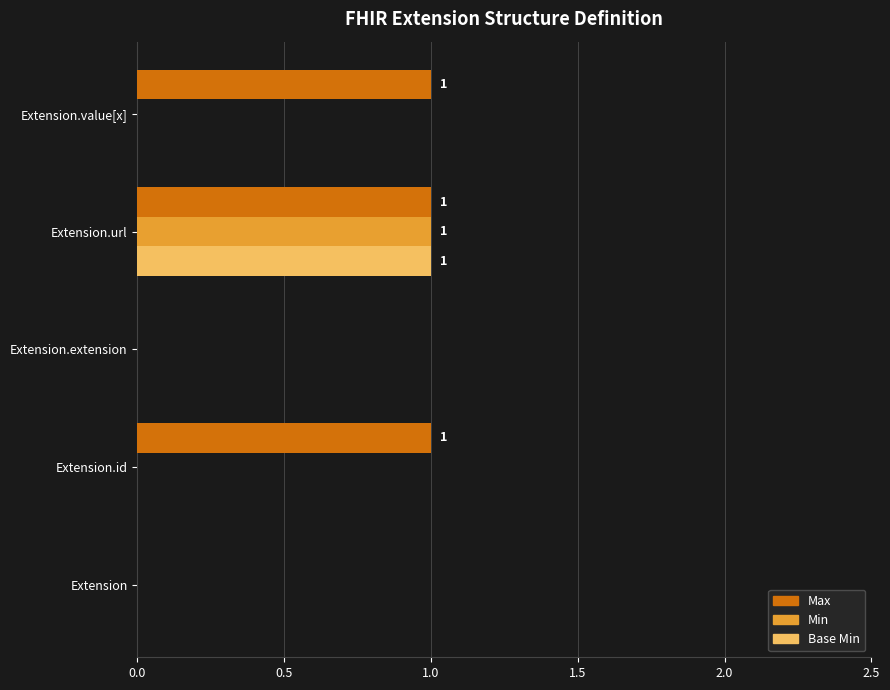

What are all the series names shown in the legend?

Max, Min, Base Min